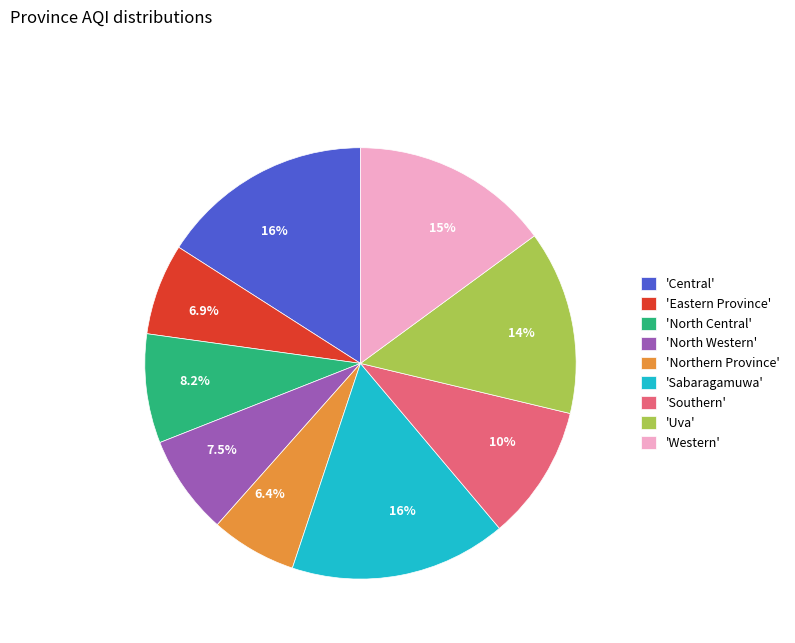

Combined, do 'Uva' and 'North Central' account for over 50%?

No